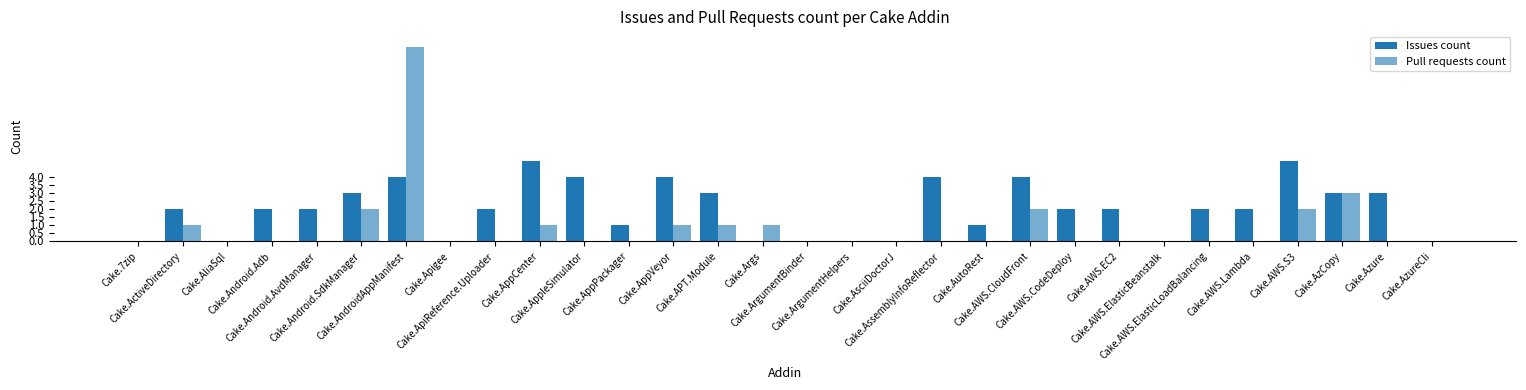

Which category has the highest value across all series?

Cake.AndroidAppManifest